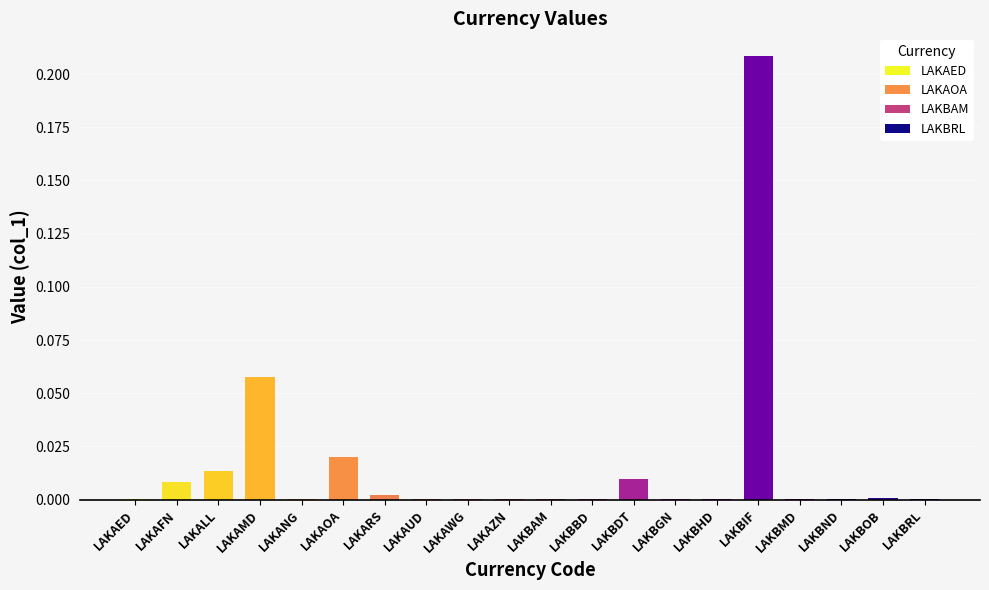

Between LAKBOB and LAKBDT, which is larger?

LAKBDT